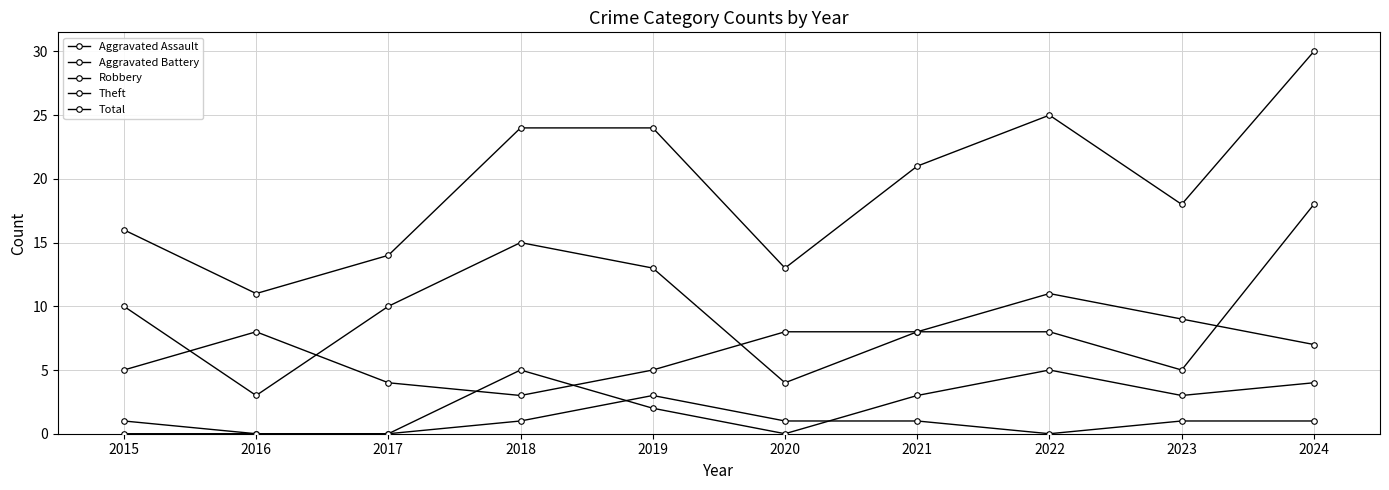

At which label does Theft first exceed 10?

2018